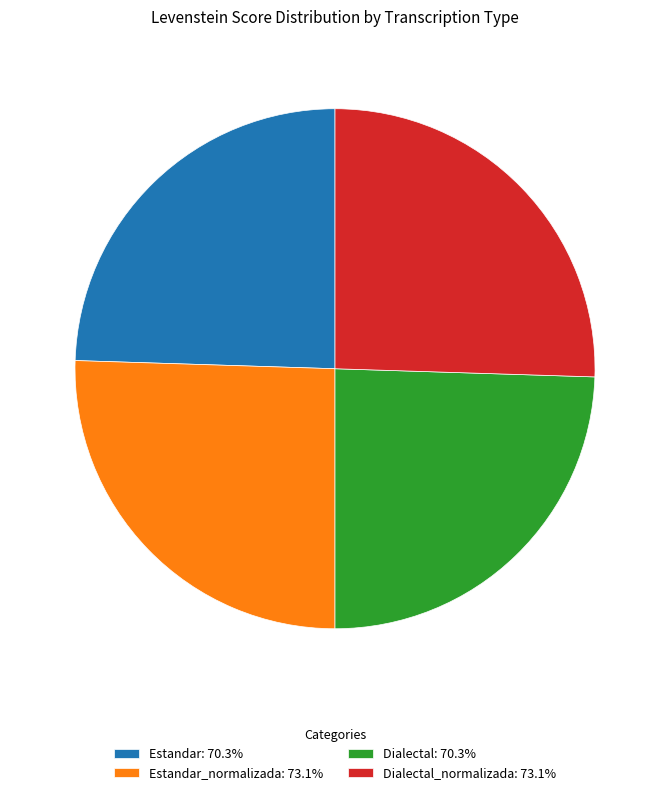

How many segments does this pie chart have?

4